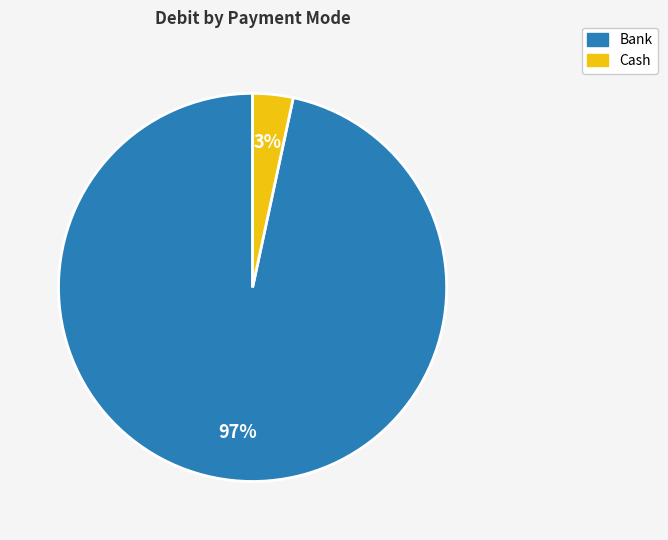

Which category accounts for the majority?

Bank